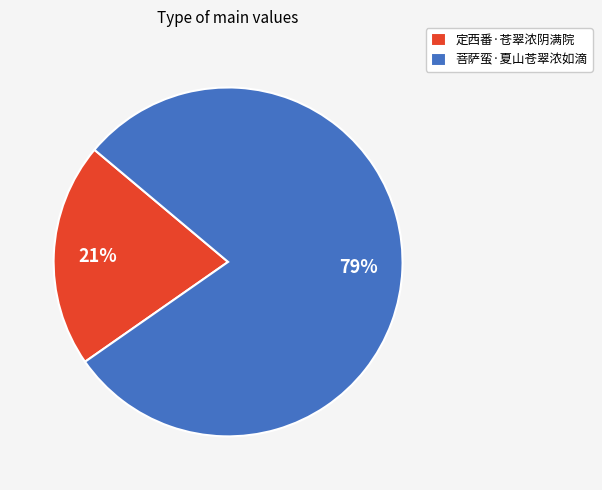

How many slices are in this pie chart?

2